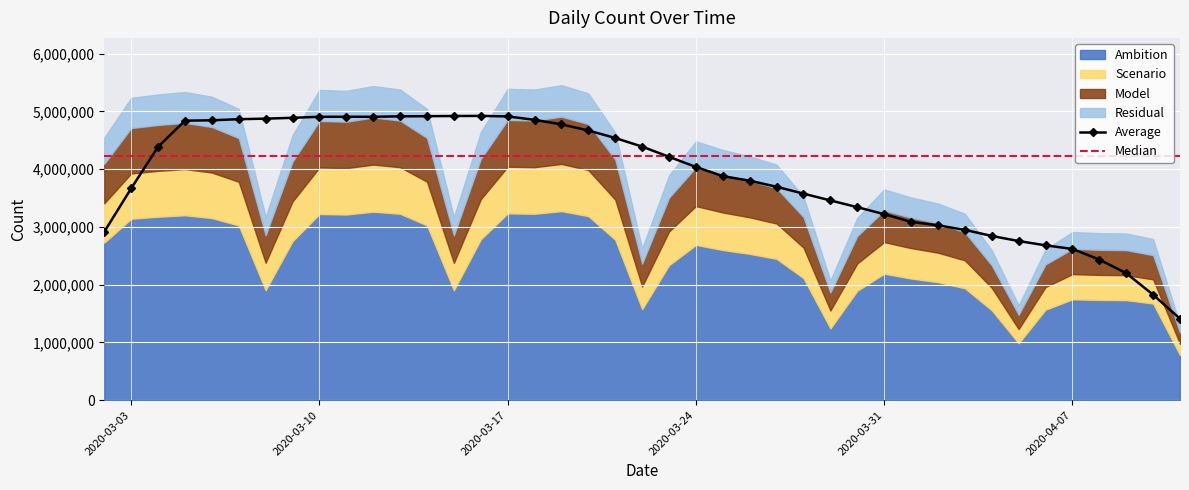

True or false: Average has more than 1 interior local peaks.

True